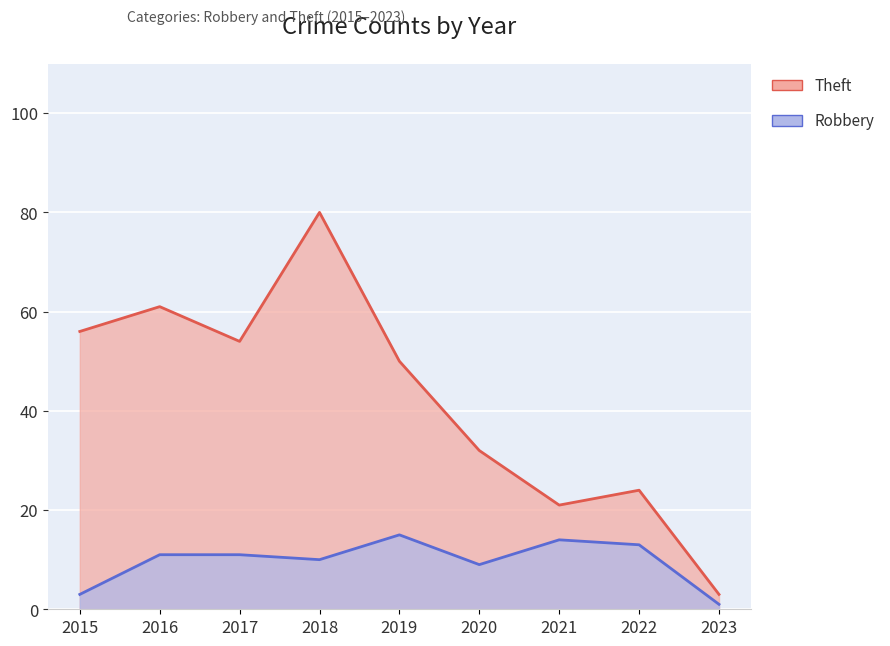

Reading left to right, what are all the values shown in this chart?

Robbery: 3	11	11	10	15	9	14	13	1
Theft: 56	61	54	80	50	32	21	24	3